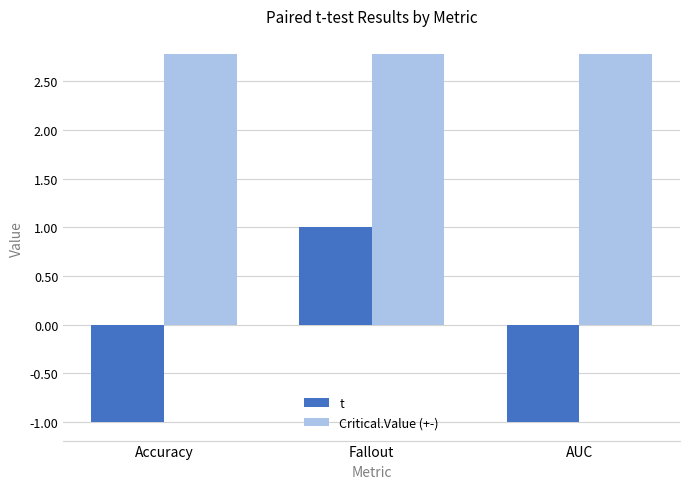

Which series has the largest total across all categories?

Critical.Value (+-)